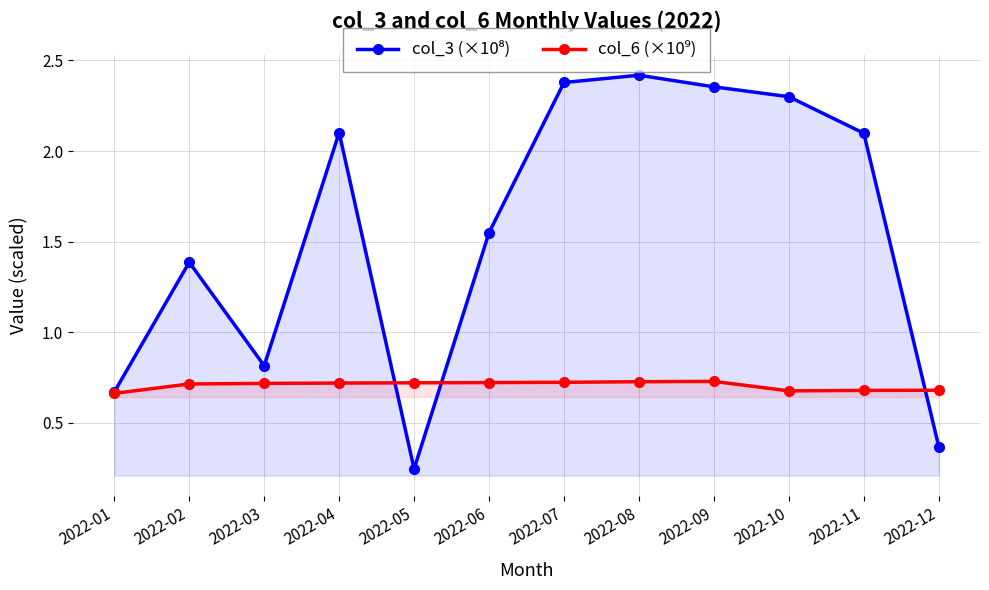

Where is col_6 (×10⁹) nearest to the value 0?

2022-01